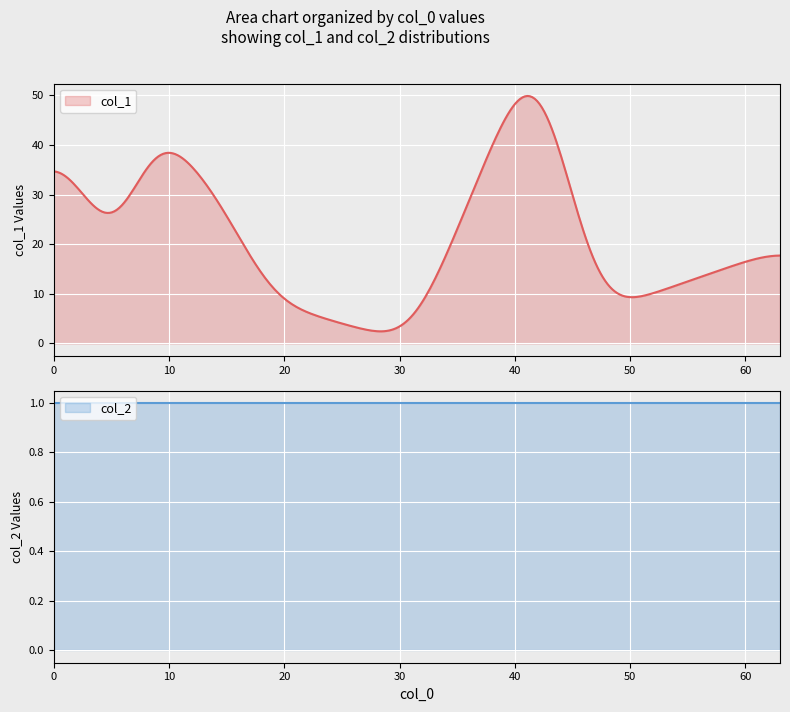

How many lines are shown in the chart?

2